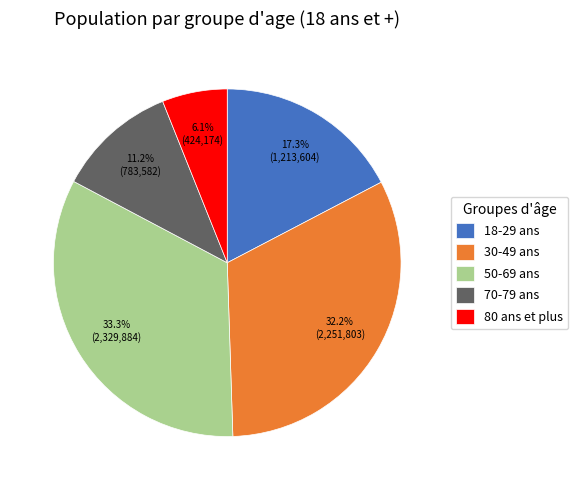

Combined, what portion of the pie is 18-29 ans and 70-79 ans?

28.5%